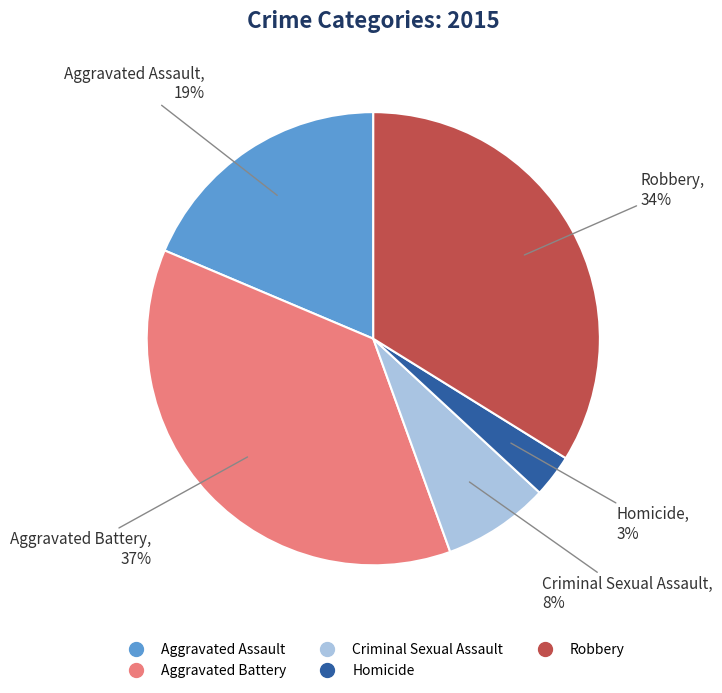

Does any single category account for the majority?

No